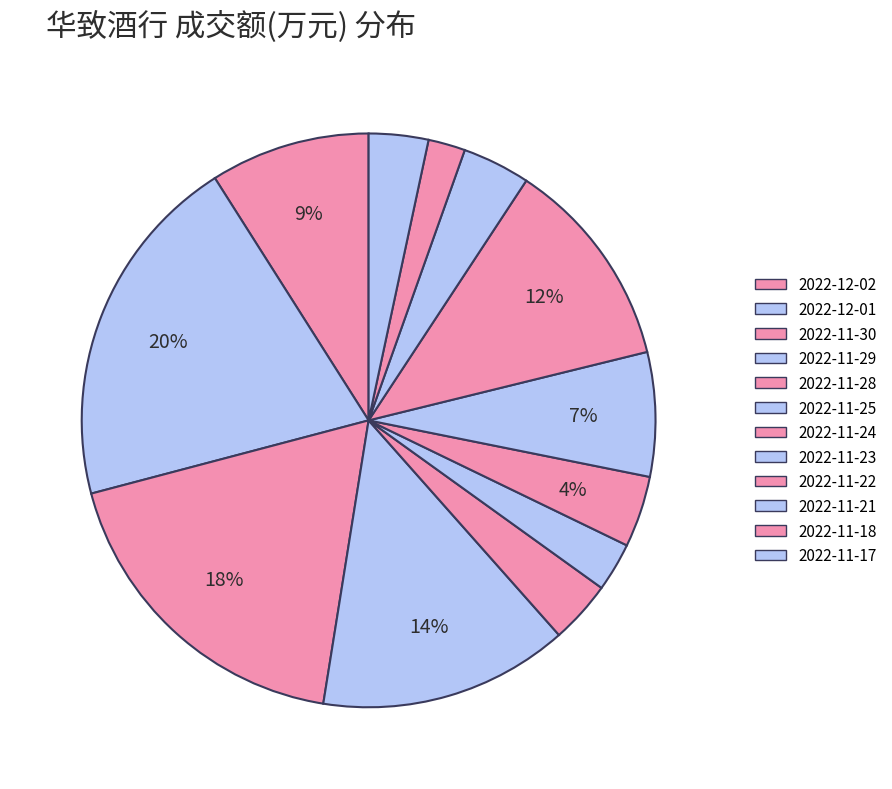

What is the change in value from 2022-11-28 to 2022-11-18?

-3865